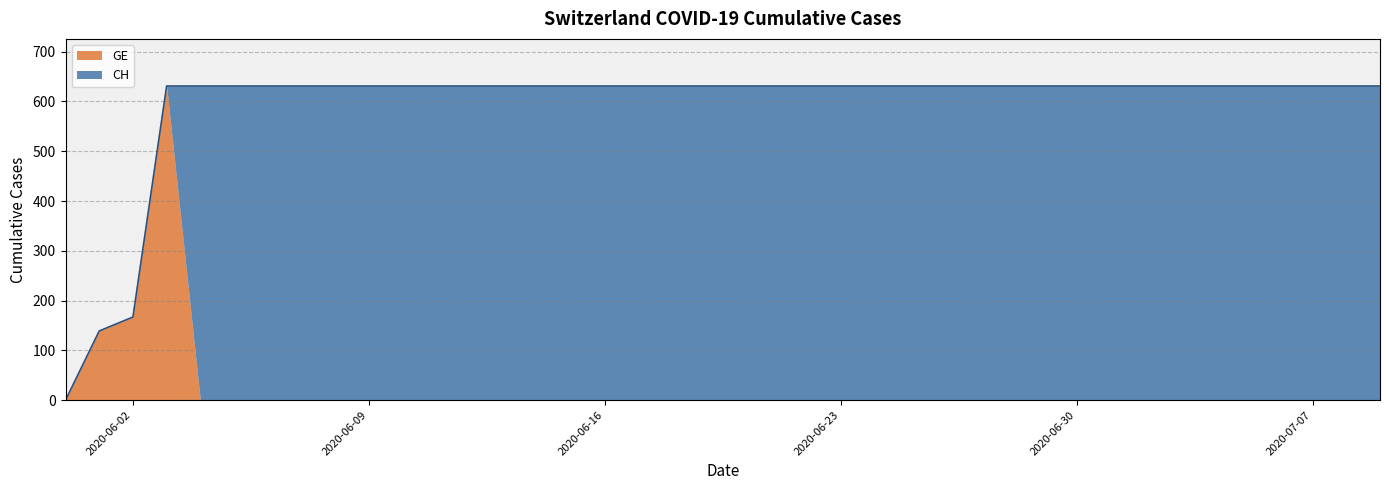

What is the difference between the values at 2020-06-08 and 2020-06-02?

464